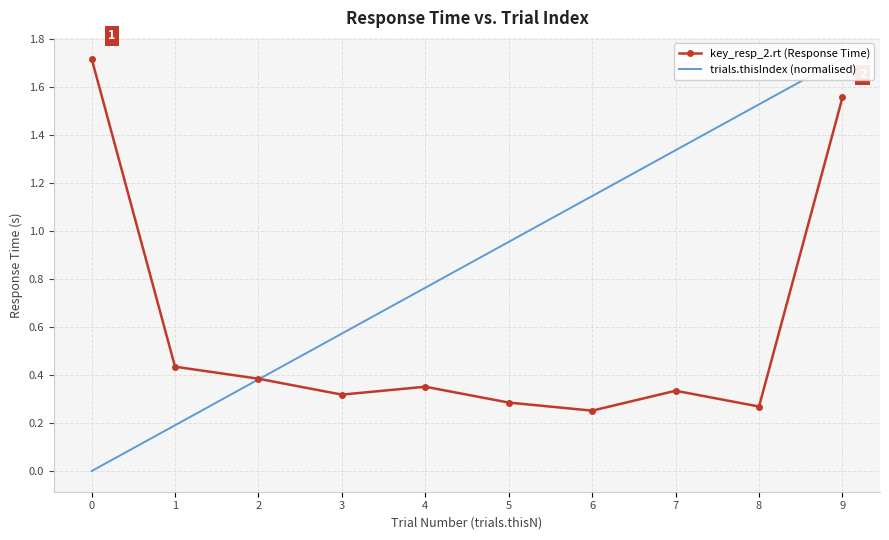

Rank the series by their average value, from highest to lowest.

trials.thisIndex (normalised), key_resp_2.rt (Response Time)